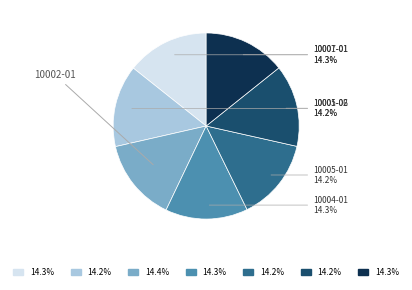

Does any single category account for the majority?

No